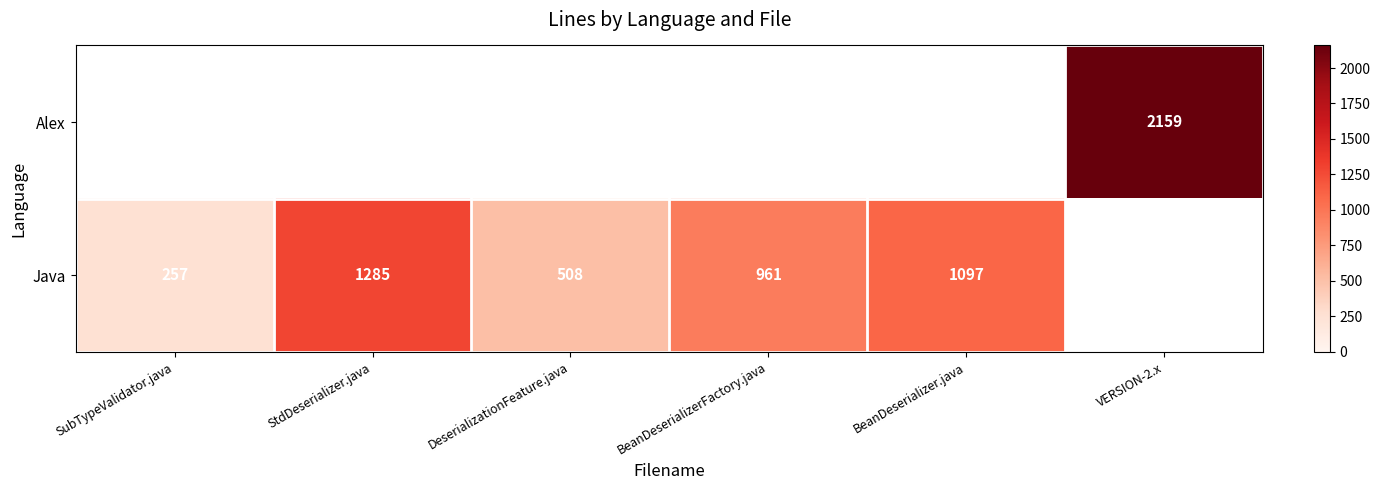

Which label corresponds to the largest value in the chart?

VERSION-2.x